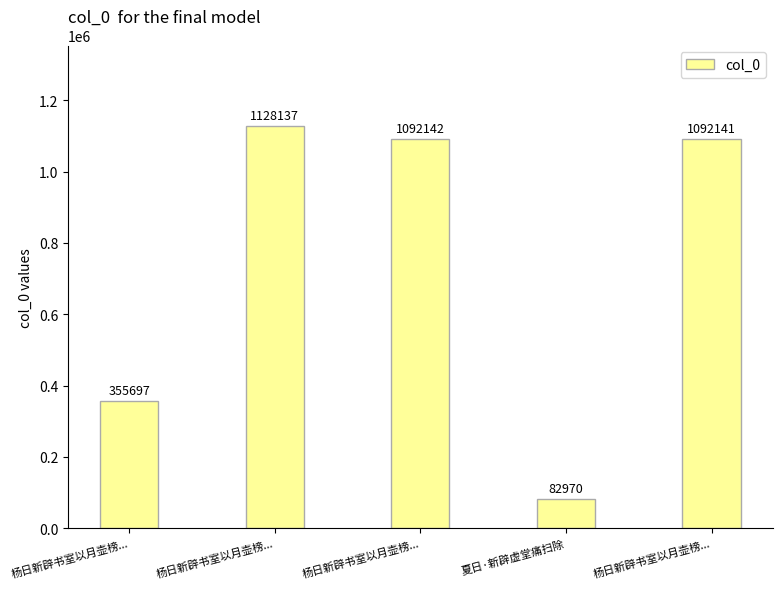

At which label does the data first exceed 1092141?

杨日新辟书室以月壶榜...